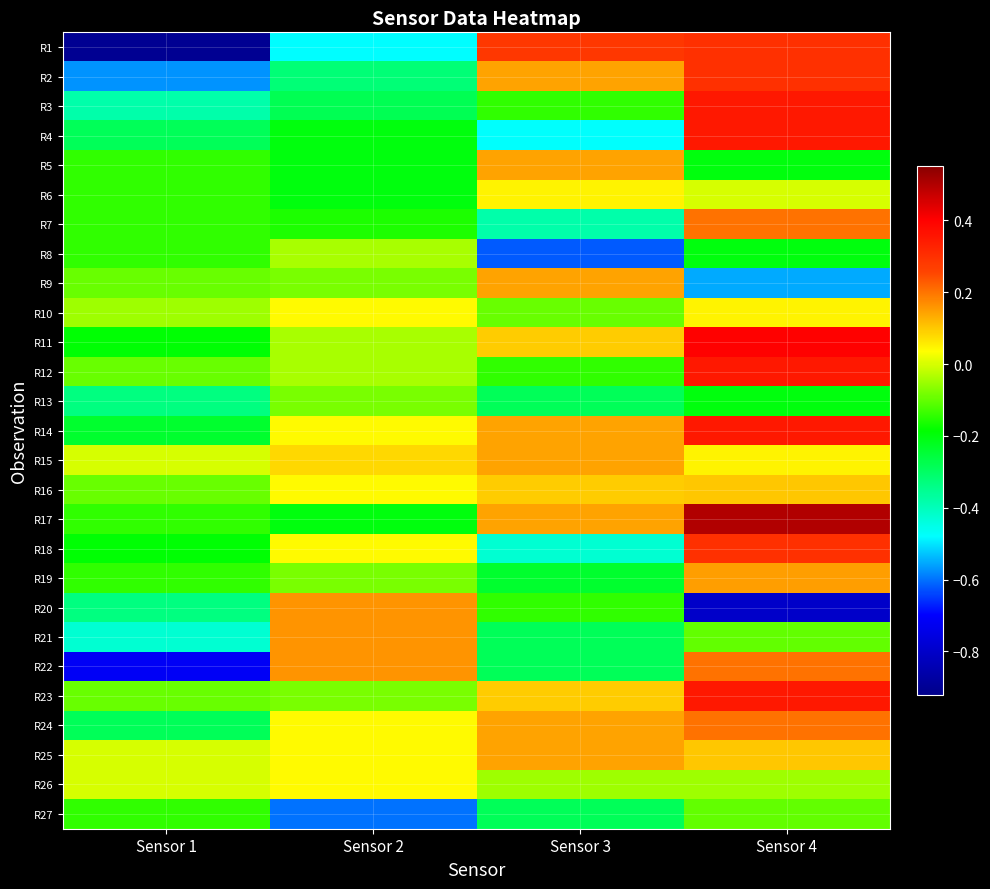

Reading left to right, list all the values displayed in this chart.

R1: Sensor 1=-0.9	Sensor 2=-0.5	Sensor 3=0.3	Sensor 4=0.3
R2: Sensor 1=-0.6	Sensor 2=-0.3	Sensor 3=0.1	Sensor 4=0.3
R3: Sensor 1=-0.4	Sensor 2=-0.3	Sensor 3=-0.1	Sensor 4=0.3
R4: Sensor 1=-0.3	Sensor 2=-0.2	Sensor 3=-0.5	Sensor 4=0.3
R5: Sensor 1=-0.1	Sensor 2=-0.2	Sensor 3=0.1	Sensor 4=-0.2
R6: Sensor 1=-0.1	Sensor 2=-0.2	Sensor 3=0.0	Sensor 4=0.0
R7: Sensor 1=-0.1	Sensor 2=-0.2	Sensor 3=-0.4	Sensor 4=0.2
R8: Sensor 1=-0.1	Sensor 2=-0.0	Sensor 3=-0.6	Sensor 4=-0.2
R9: Sensor 1=-0.1	Sensor 2=-0.1	Sensor 3=0.1	Sensor 4=-0.6
R10: Sensor 1=-0.0	Sensor 2=0.0	Sensor 3=-0.1	Sensor 4=0.1
R11: Sensor 1=-0.2	Sensor 2=-0.0	Sensor 3=0.1	Sensor 4=0.4
R12: Sensor 1=-0.1	Sensor 2=-0.0	Sensor 3=-0.1	Sensor 4=0.3
R13: Sensor 1=-0.3	Sensor 2=-0.1	Sensor 3=-0.3	Sensor 4=-0.2
R14: Sensor 1=-0.2	Sensor 2=0.0	Sensor 3=0.1	Sensor 4=0.3
R15: Sensor 1=0.0	Sensor 2=0.1	Sensor 3=0.1	Sensor 4=0.1
R16: Sensor 1=-0.1	Sensor 2=0.0	Sensor 3=0.1	Sensor 4=0.1
R17: Sensor 1=-0.1	Sensor 2=-0.2	Sensor 3=0.1	Sensor 4=0.5
R18: Sensor 1=-0.2	Sensor 2=0.0	Sensor 3=-0.4	Sensor 4=0.3
R19: Sensor 1=-0.1	Sensor 2=-0.1	Sensor 3=-0.2	Sensor 4=0.1
R20: Sensor 1=-0.3	Sensor 2=0.2	Sensor 3=-0.1	Sensor 4=-0.8
R21: Sensor 1=-0.4	Sensor 2=0.2	Sensor 3=-0.3	Sensor 4=-0.1
R22: Sensor 1=-0.7	Sensor 2=0.2	Sensor 3=-0.3	Sensor 4=0.2
R23: Sensor 1=-0.1	Sensor 2=-0.1	Sensor 3=0.1	Sensor 4=0.3
R24: Sensor 1=-0.3	Sensor 2=0.0	Sensor 3=0.1	Sensor 4=0.2
R25: Sensor 1=0.0	Sensor 2=0.0	Sensor 3=0.1	Sensor 4=0.1
R26: Sensor 1=0.0	Sensor 2=0.0	Sensor 3=-0.0	Sensor 4=-0.1
R27: Sensor 1=-0.1	Sensor 2=-0.6	Sensor 3=-0.3	Sensor 4=-0.1